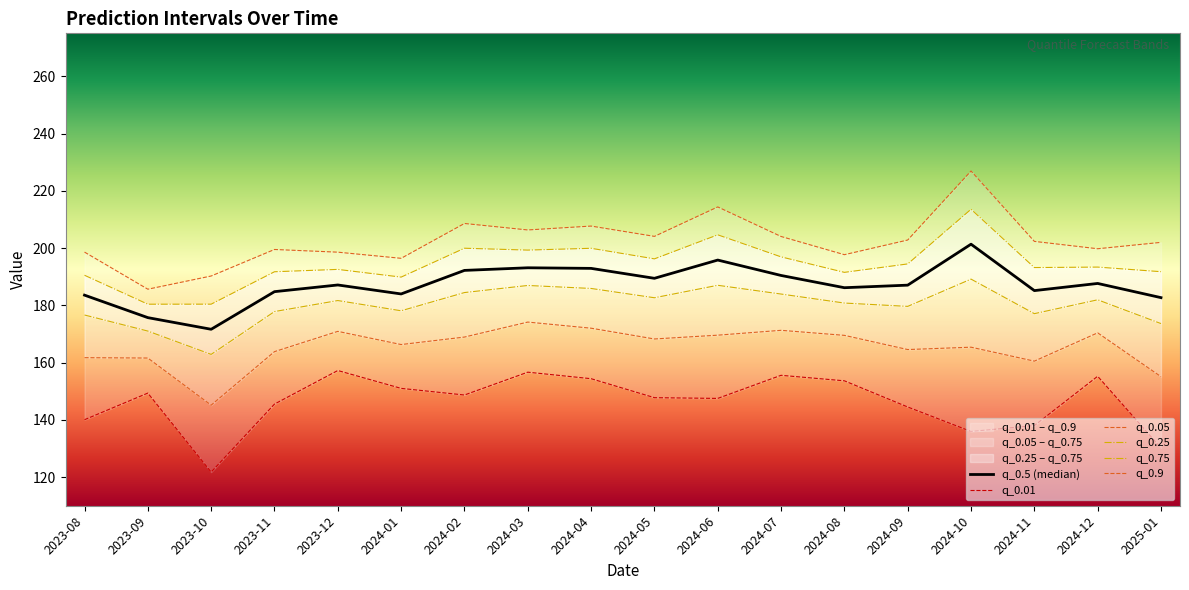

What is the difference between the highest and lowest values at 2024-02?

59.9